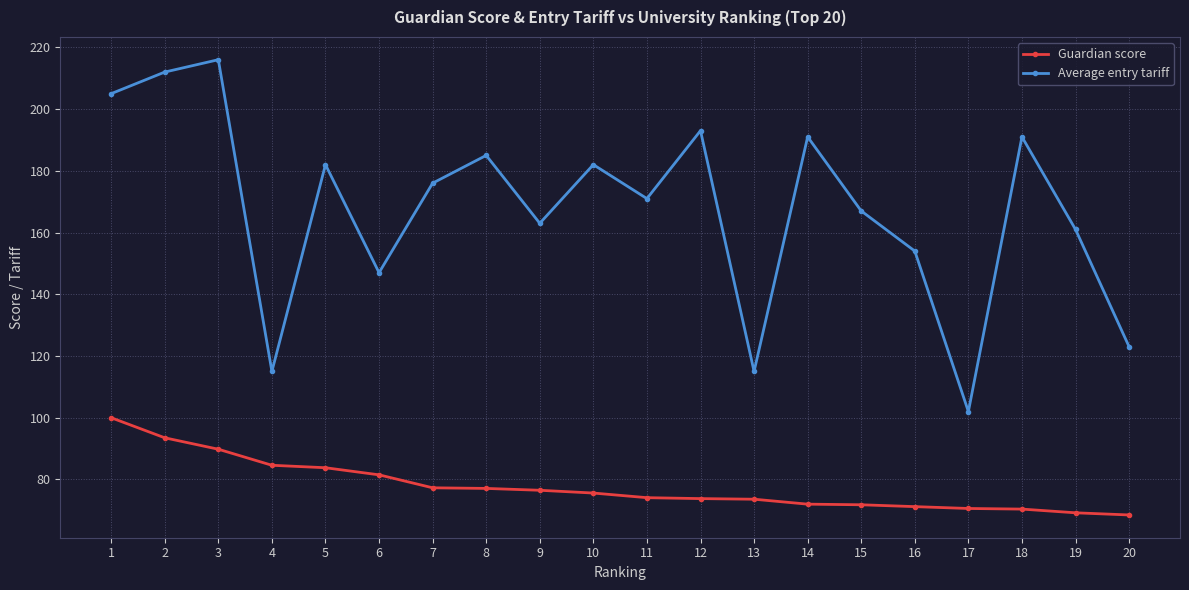

Is the value of Guardian score at 16 greater than the value of Average entry tariff at 14?

No